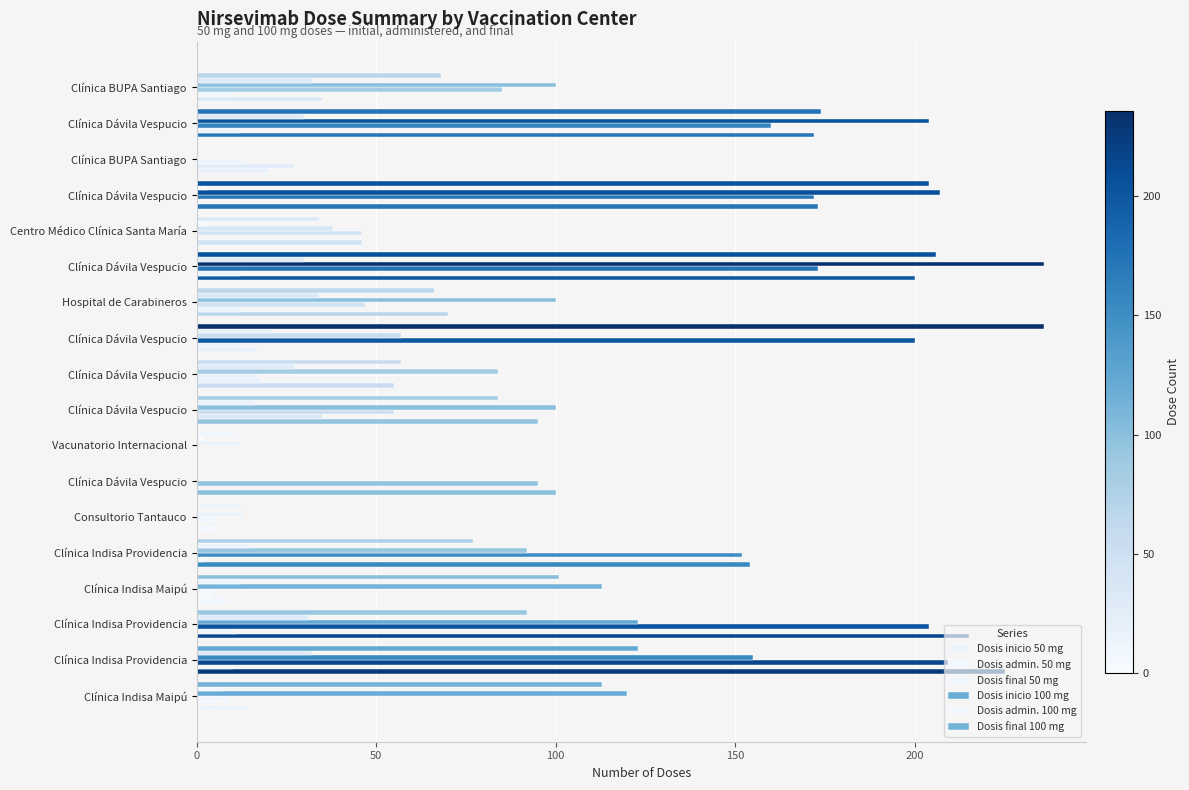

How many distinct data groups are displayed?

6